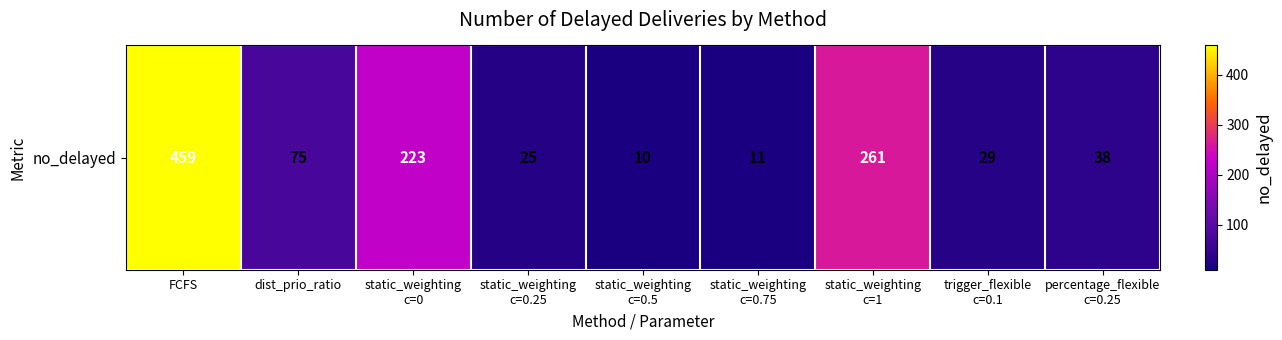

Reading left to right, list all the values displayed in this chart.

FCFS=459	dist_prio_ratio=75	static_weighting
c=0=223	static_weighting
c=0.25=25	static_weighting
c=0.5=10	static_weighting
c=0.75=11	static_weighting
c=1=261	trigger_flexible
c=0.1=29	percentage_flexible
c=0.25=38